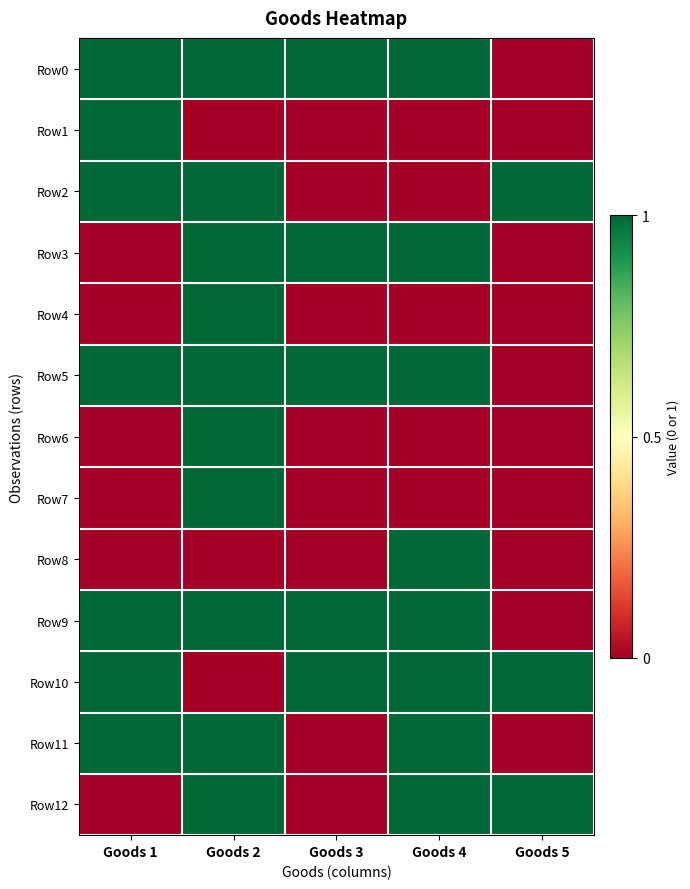

Which series has the widest spread of values?

Row0